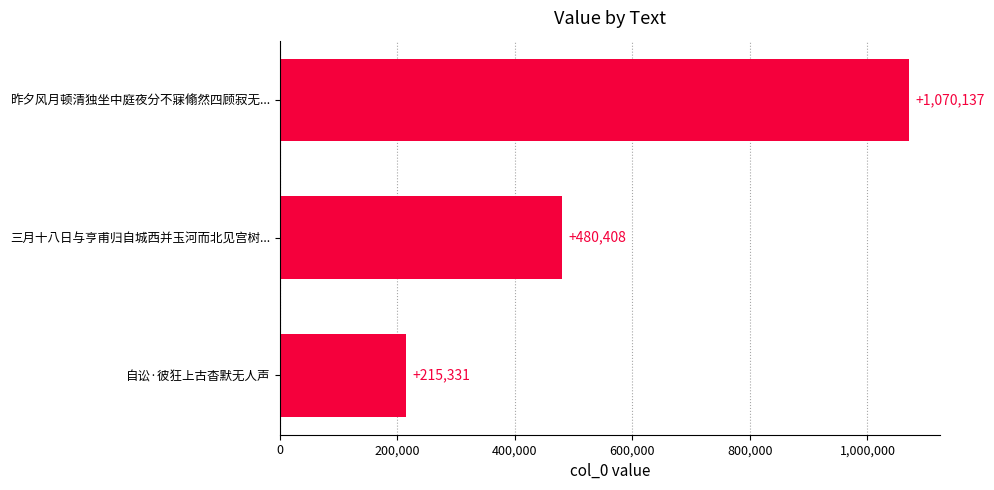

How many bars are there in total?

3